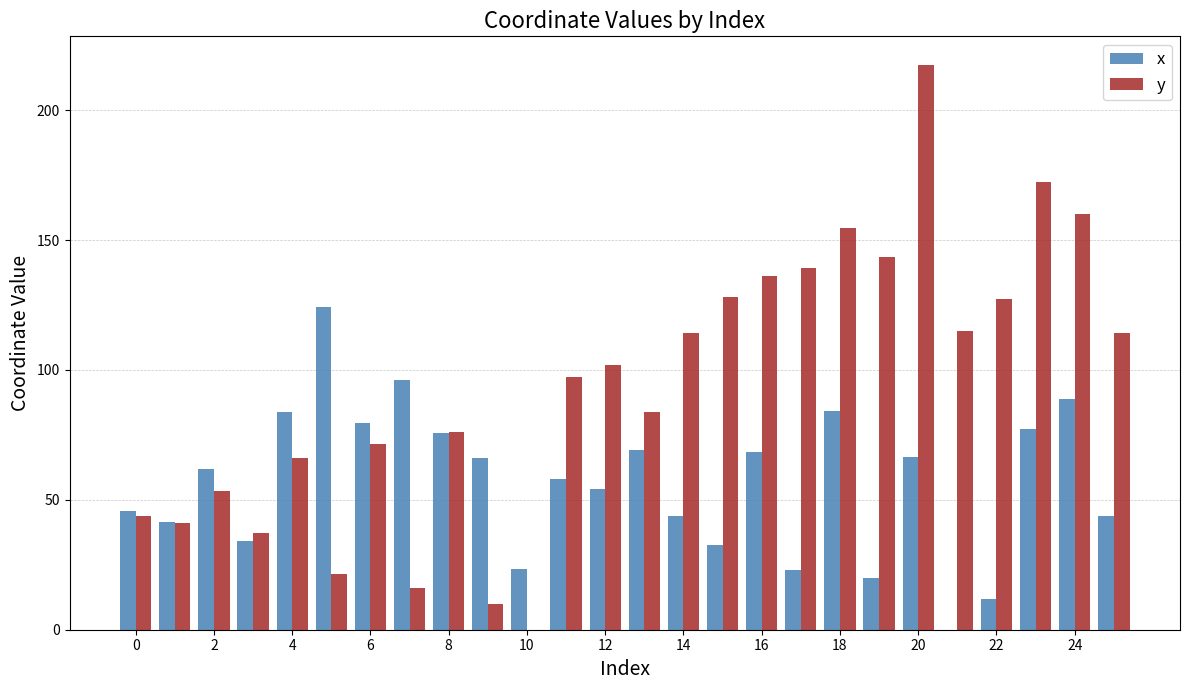

Which series has the largest total across all categories?

y